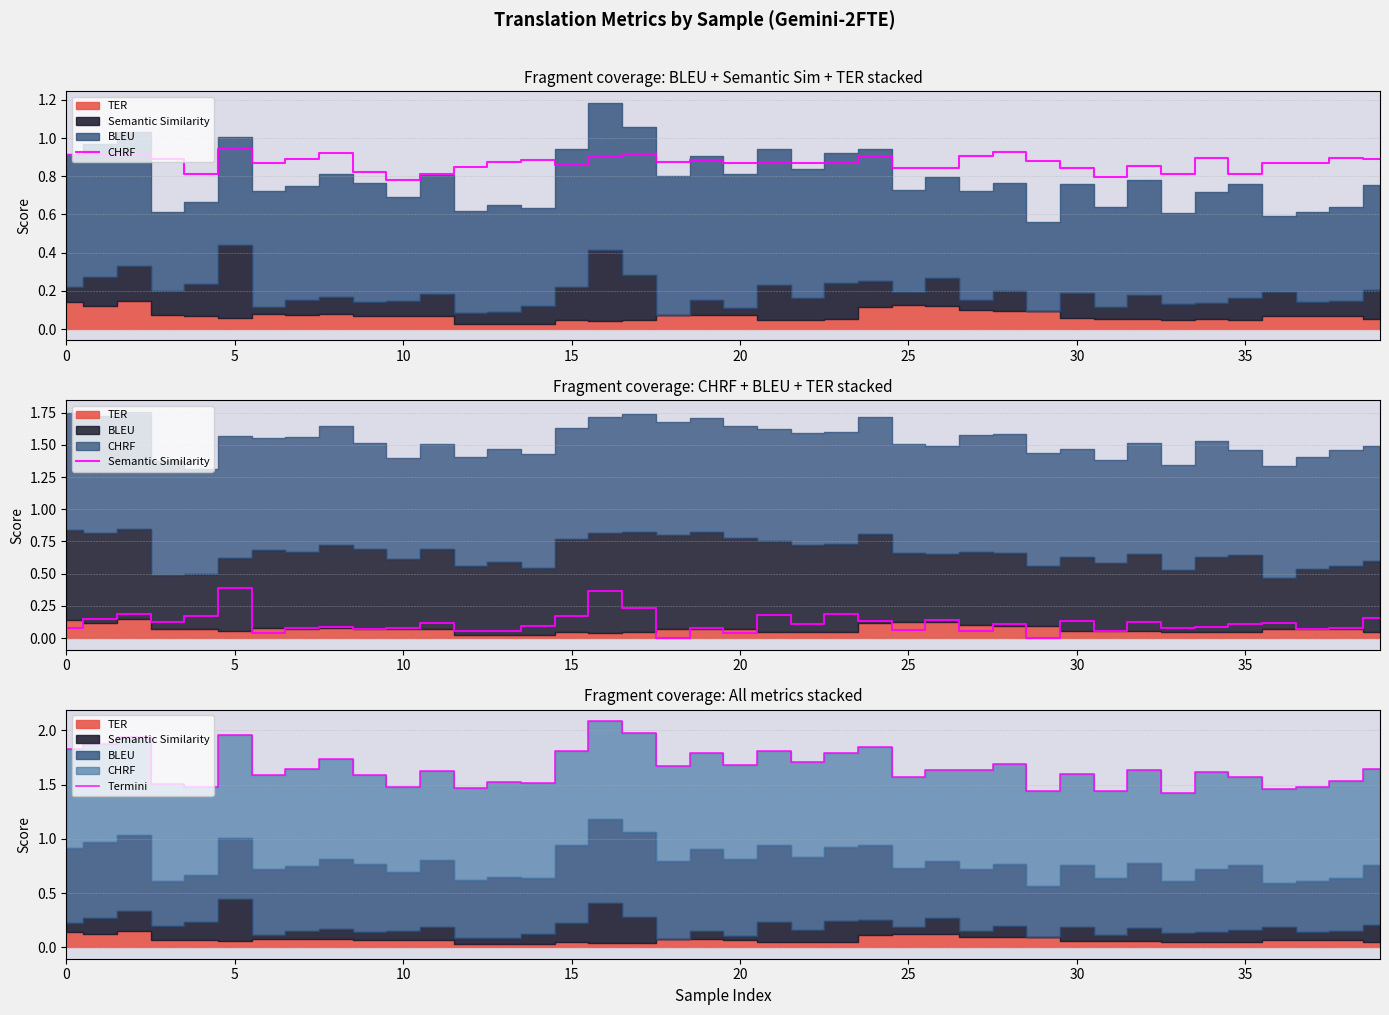

The value of Termini at 26 is 0.6. True or false?

False